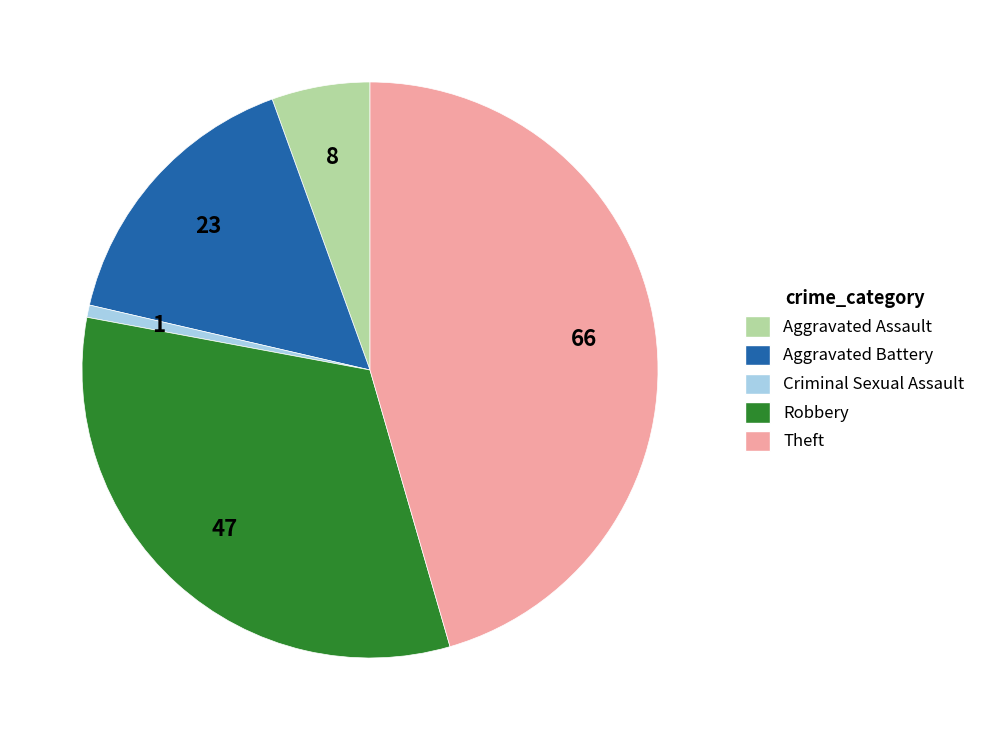

The Aggravated Assault slice represents 6% of the pie. True or false?

True